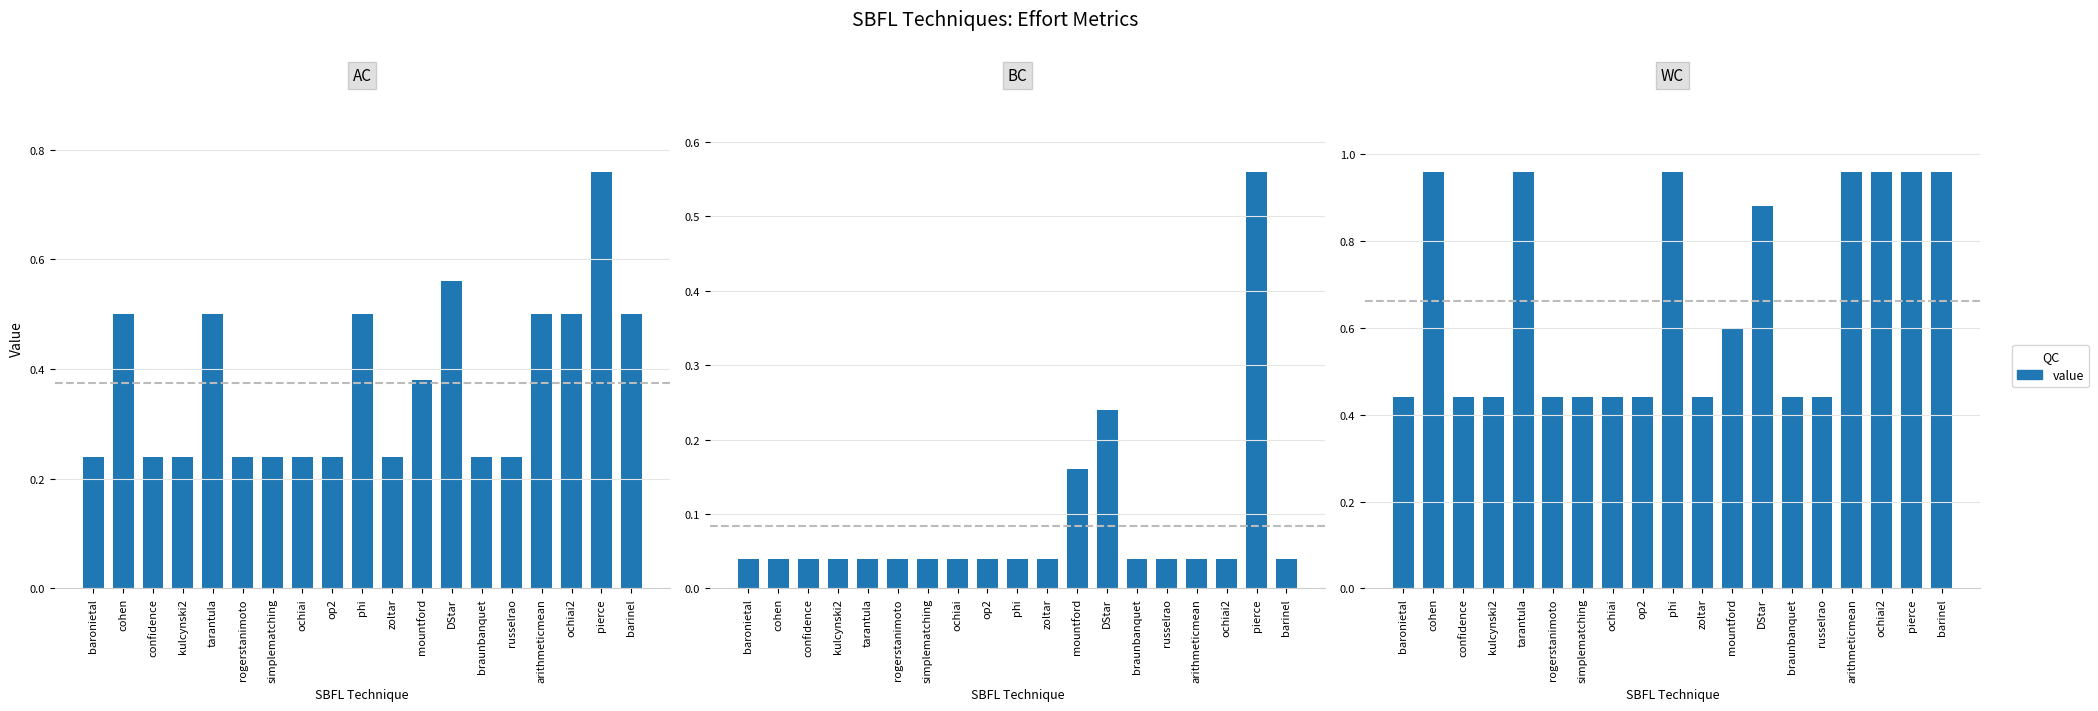

At which label is the value closest to 0?

baronietal